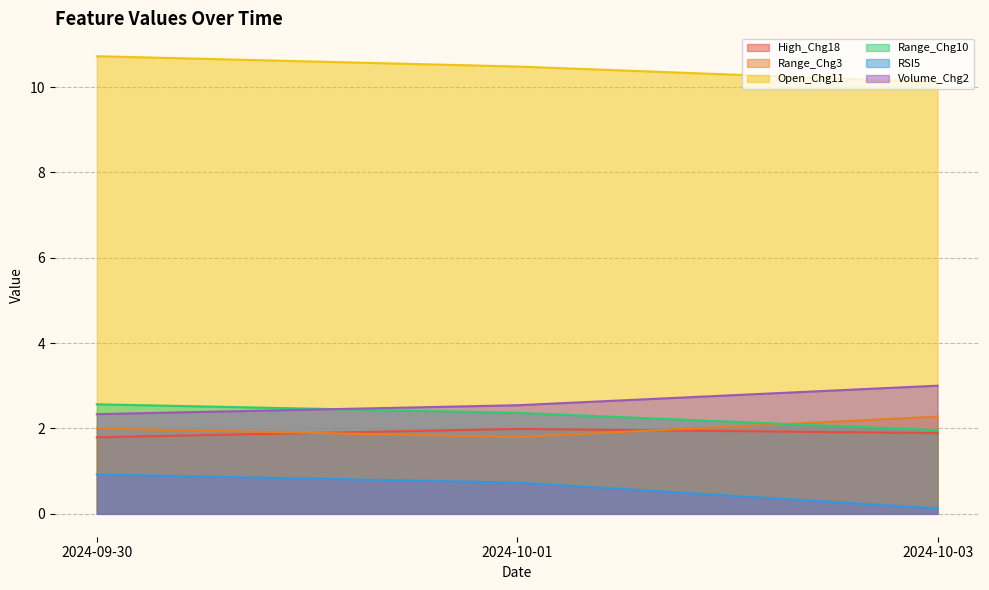

What is the difference between the highest and lowest values at 2024-10-01?

9.7